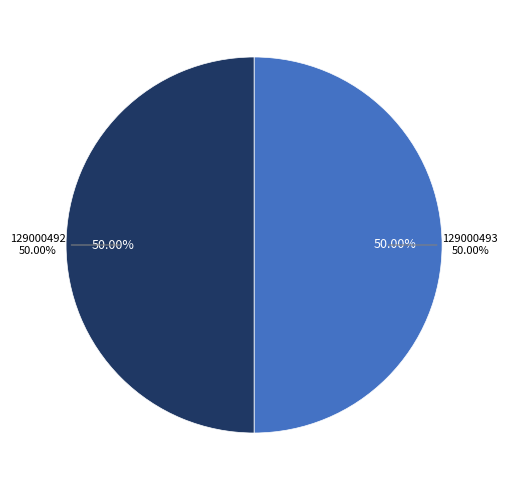

Which slice is the largest?

129000492